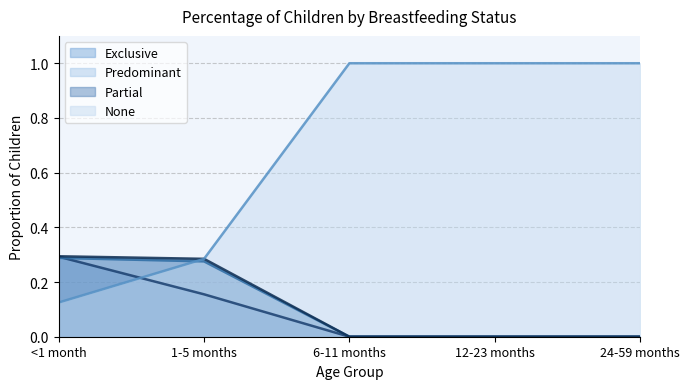

What is the difference between the highest and lowest values at 12-23 months?

1.0